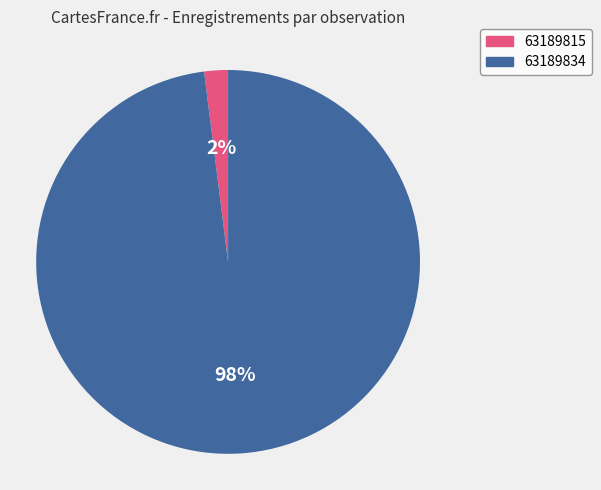

To the nearest percent, what is the combined percentage of 63189834 and 63189815?

100%